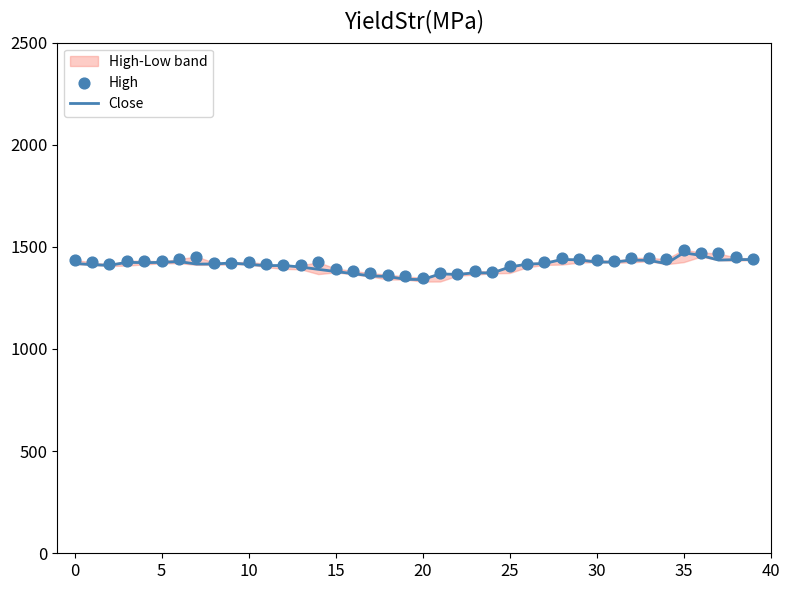

Which series reaches the maximum Y coordinate?

High